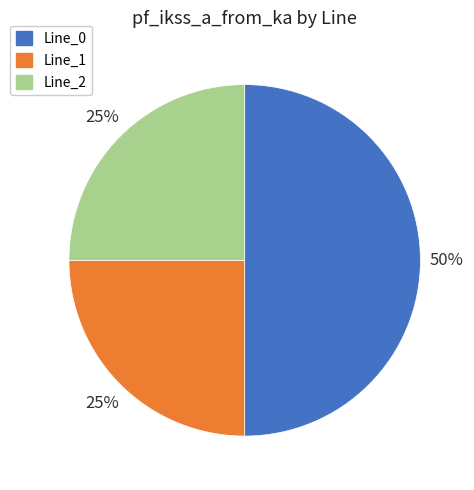

Is the sum of Line_0 and Line_2 greater than half?

Yes